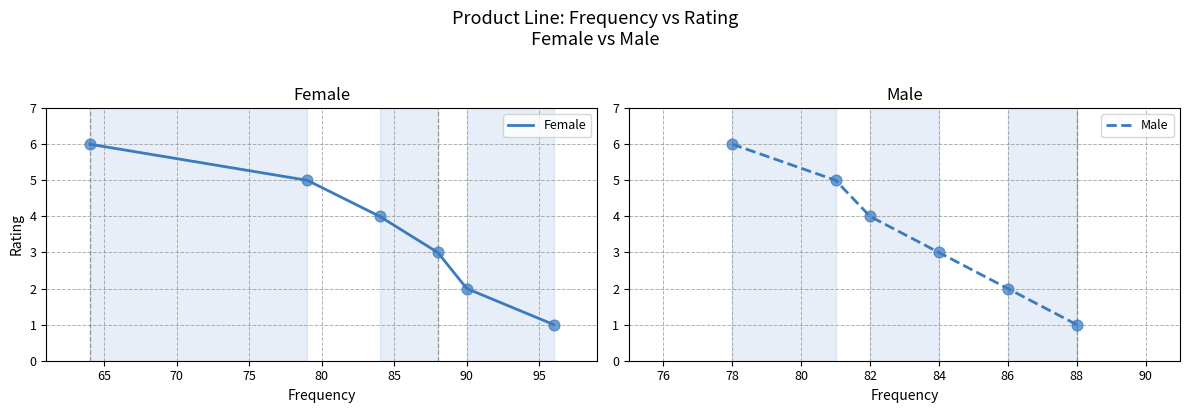

Which series contains the lowest Y value?

Female